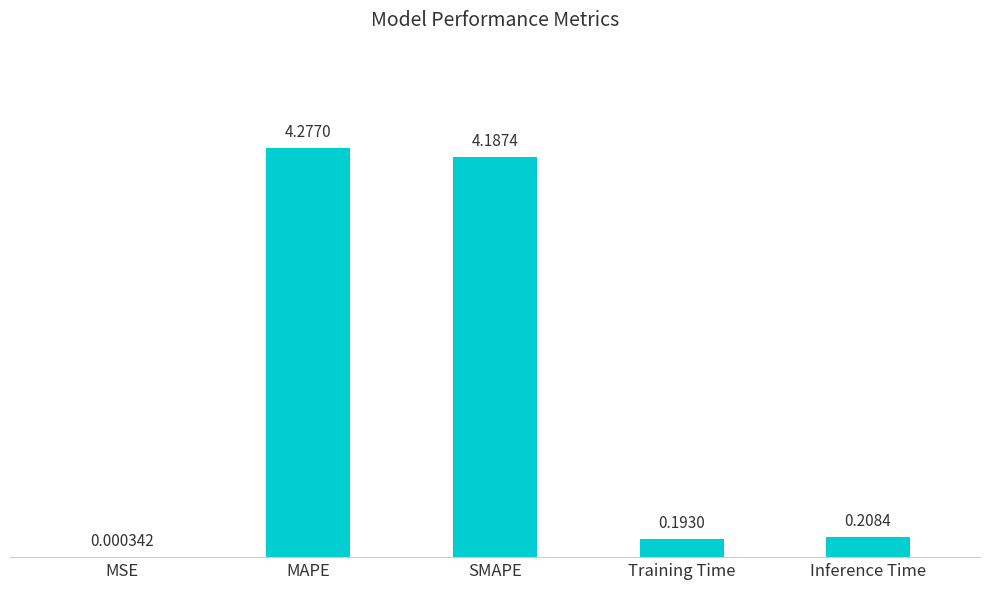

Between Inference Time and MSE, which is larger?

Inference Time